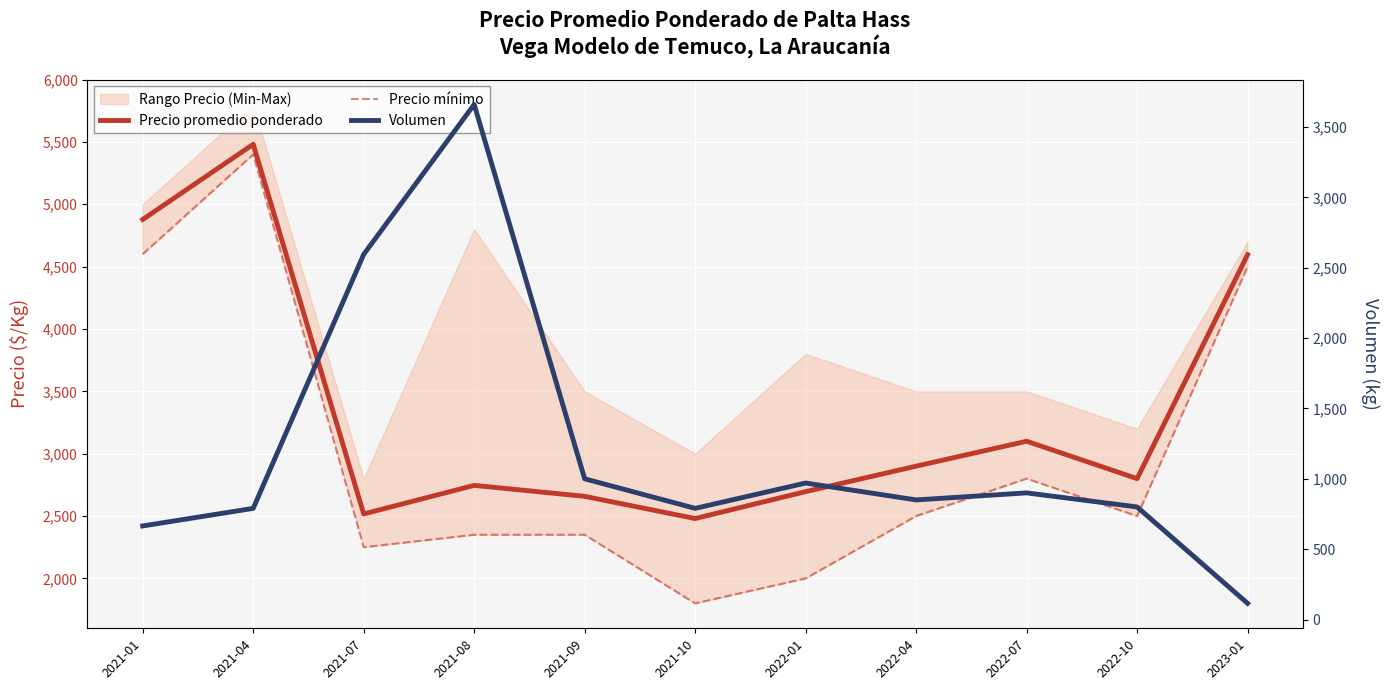

Where do Volumen and Precio mínimo first cross each other?

2021-04 and 2021-07